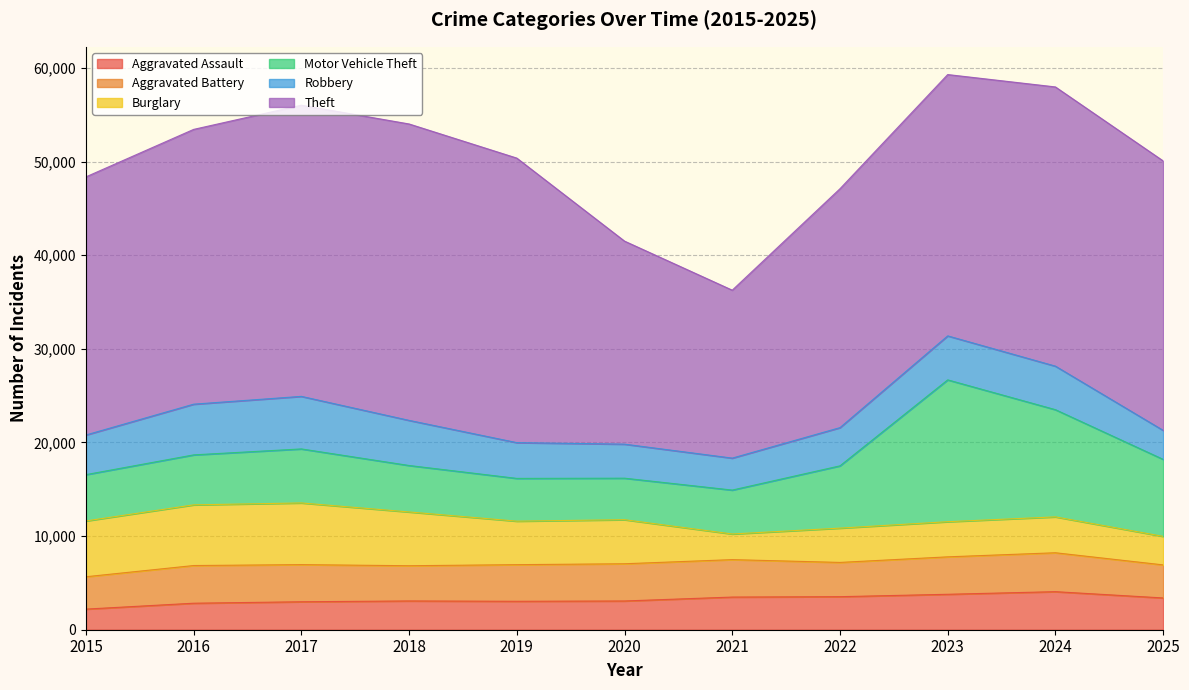

Reading right to left, what are all the values shown in this chart?

Aggravated Assault: 3394	4064	3785	3529	3488	3070	3037	3073	2986	2831	2202
Aggravated Battery: 3530	4155	3998	3658	3998	3975	3911	3761	3966	4024	3455
Burglary: 3046	3832	3753	3663	2738	4704	4646	5743	6587	6479	5958
Motor Vehicle Theft: 8224	11449	15147	6651	4690	4435	4567	4961	5770	5338	4947
Robbery: 3097	4648	4698	4081	3413	3634	3819	4819	5611	5415	4234
Theft: 28776	29818	27906	25511	17934	21682	30386	31654	31093	29345	27564